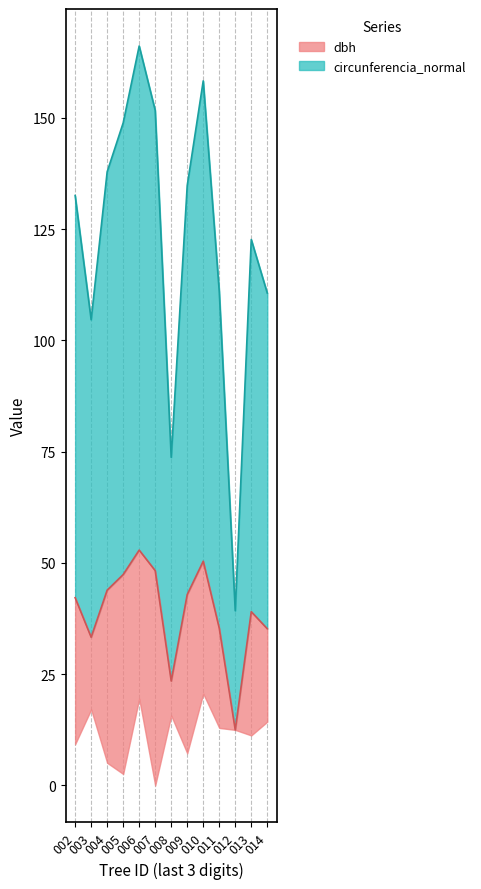

What is the difference between the circunferencia_normal values at 014 and 003?

6.0